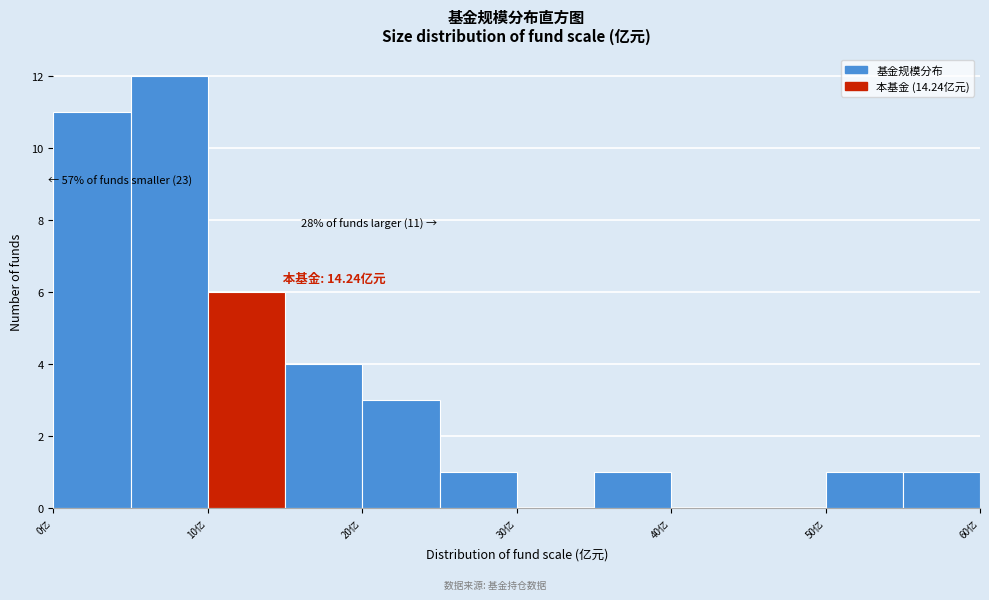

Over which range of the x-axis is the bar tallest?

5 to 10